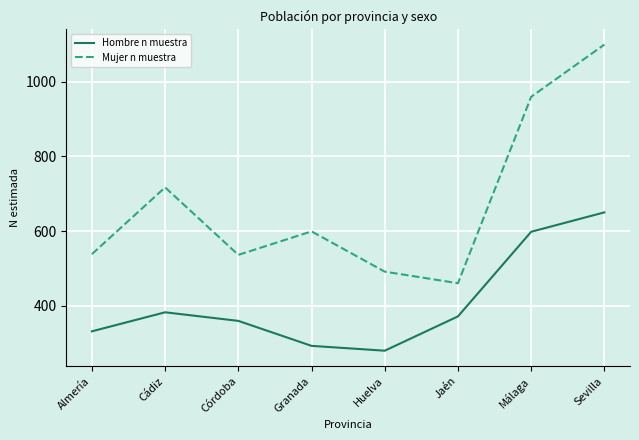

True or false: Mujer n muestra and Hombre n muestra intersect in this chart.

False